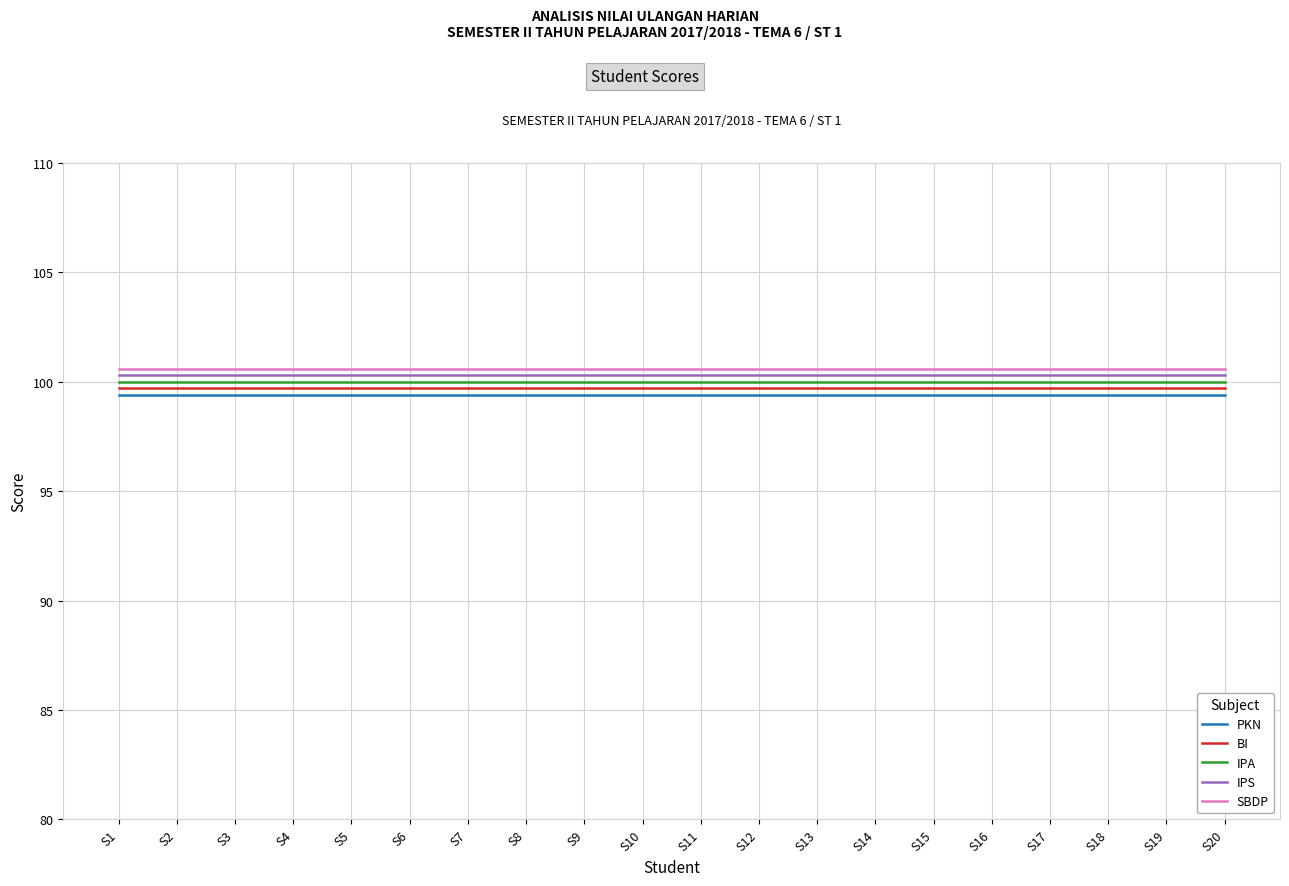

Does the chart have visible grid lines?

Yes